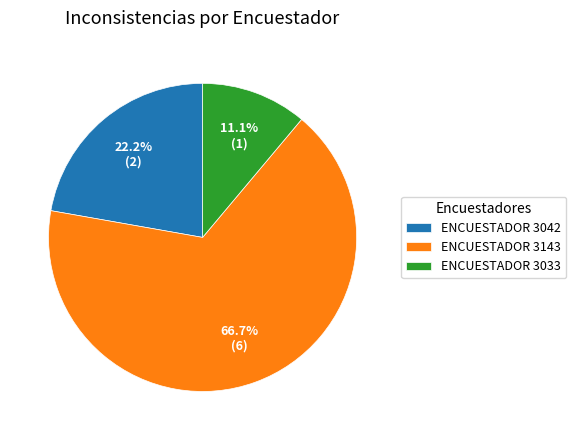

Does ENCUESTADOR 3143 represent more than half of the total?

Yes